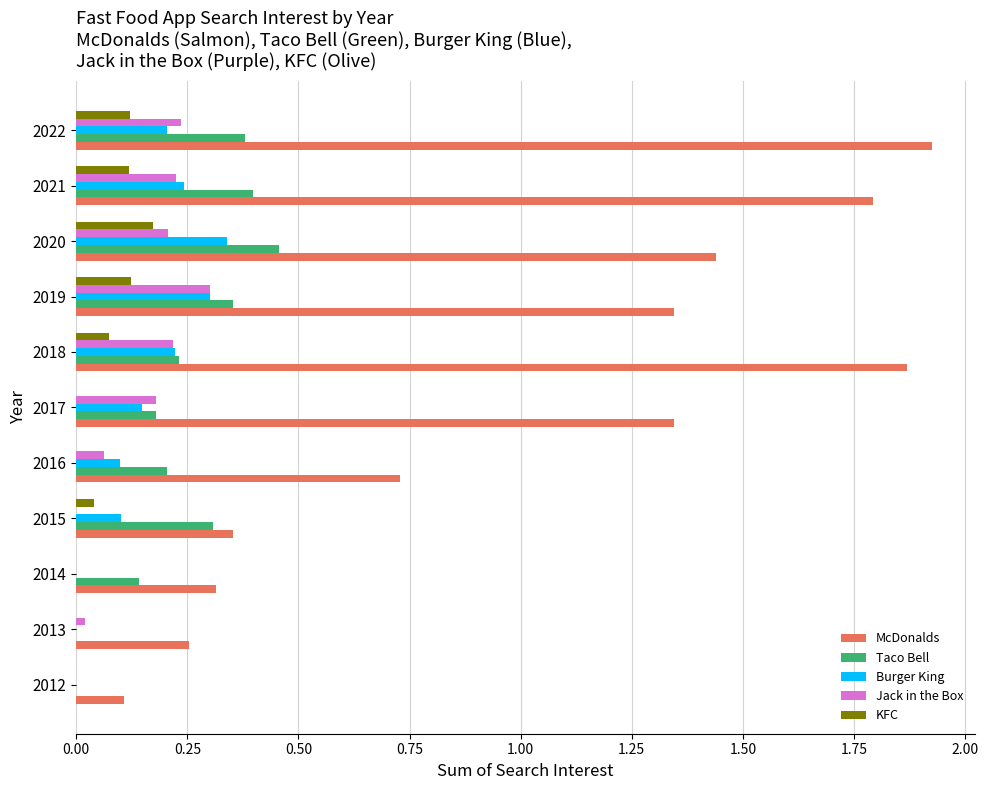

Which series has the largest total across all categories?

McDonalds